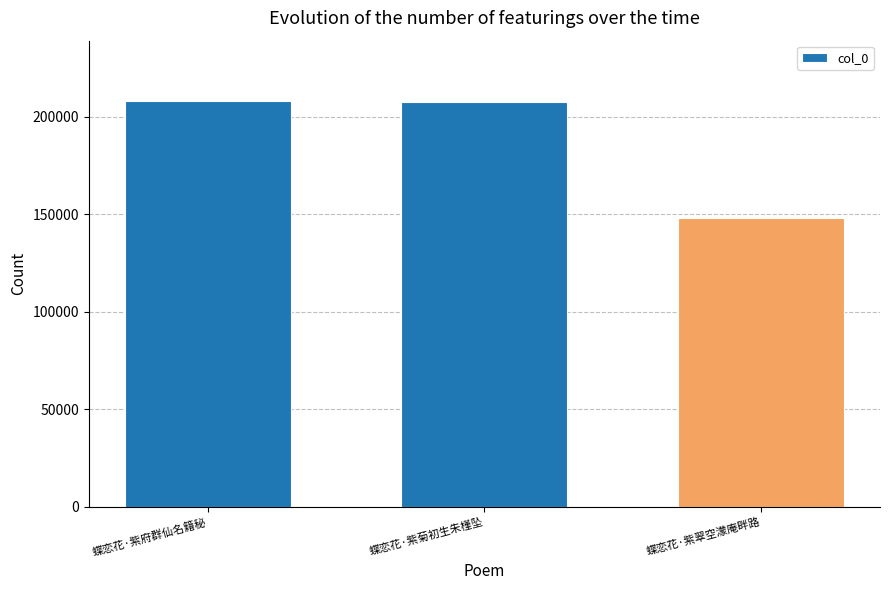

At which label does the data first exceed 207903?

蝶恋花·紫府群仙名籍秘